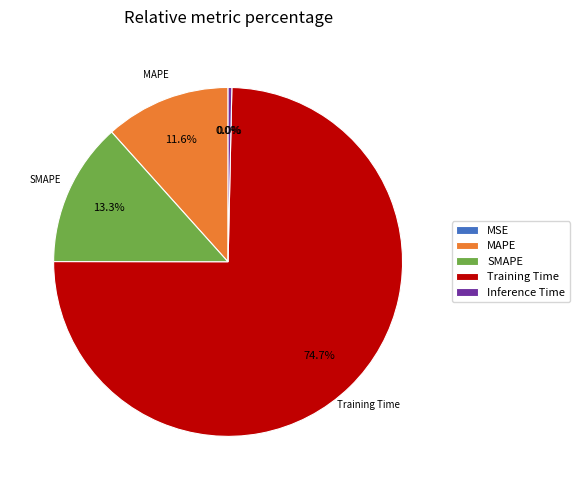

True or false: Training Time accounts for 82% of the total.

False